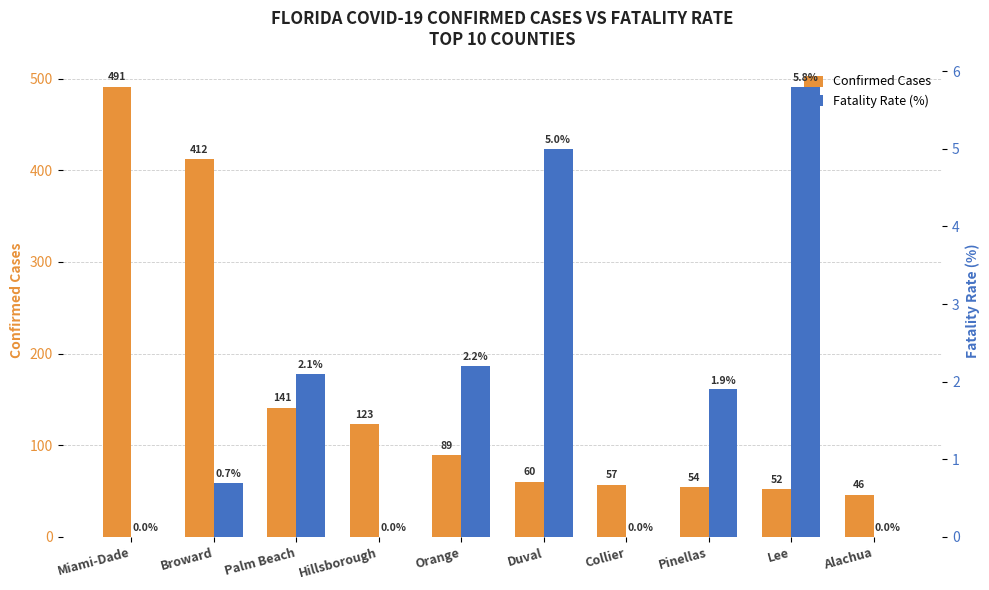

How many categories are shown in the chart?

10